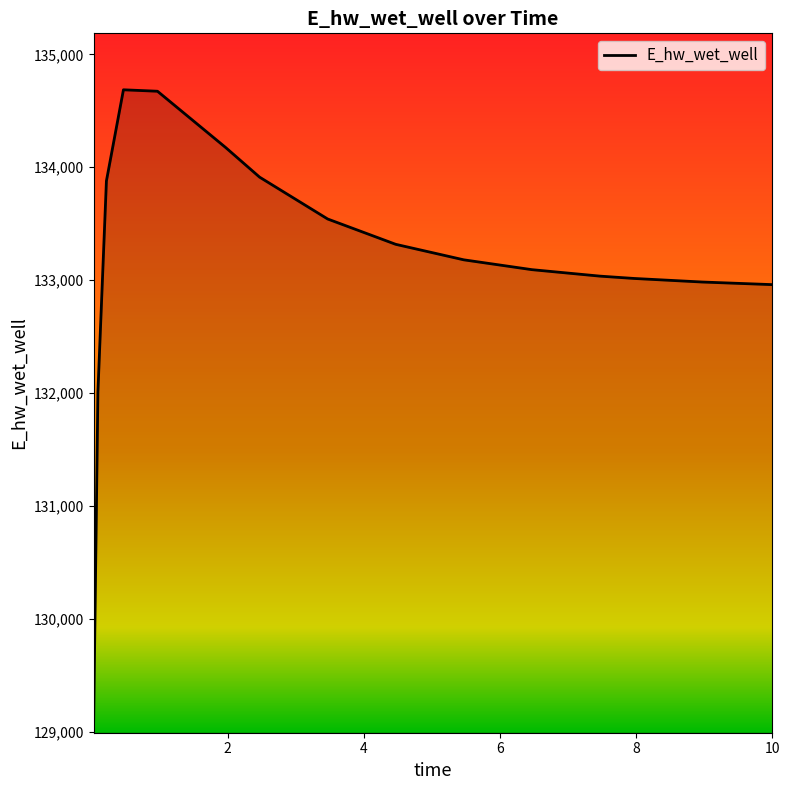

What is the smallest value displayed?

129092.0